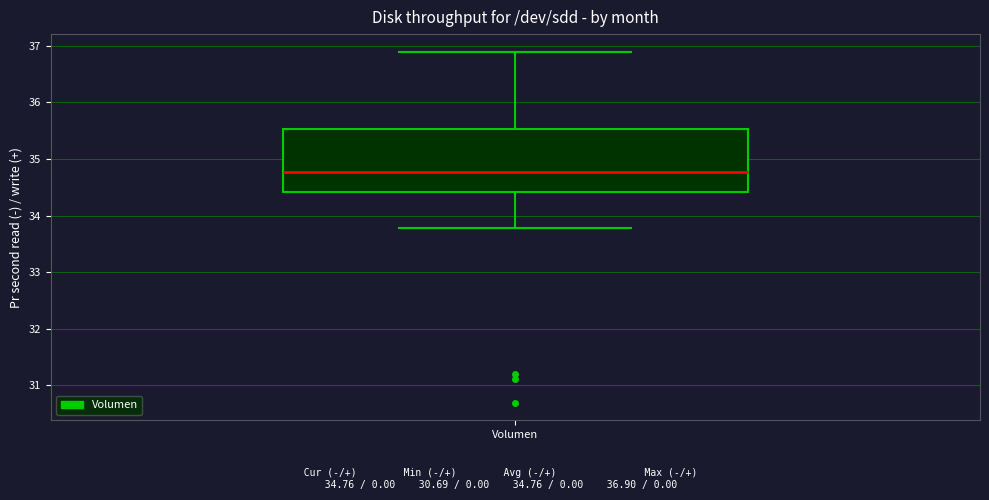

Transcribe this box plot: give where the median line is, the range the box spans, and where the two whiskers end, as read against the y-axis. The values are not printed on the chart, so give them approximately, as read against the axis.

median 34.8, box 34.4 to 35.5, whiskers 33.8 to 36.9